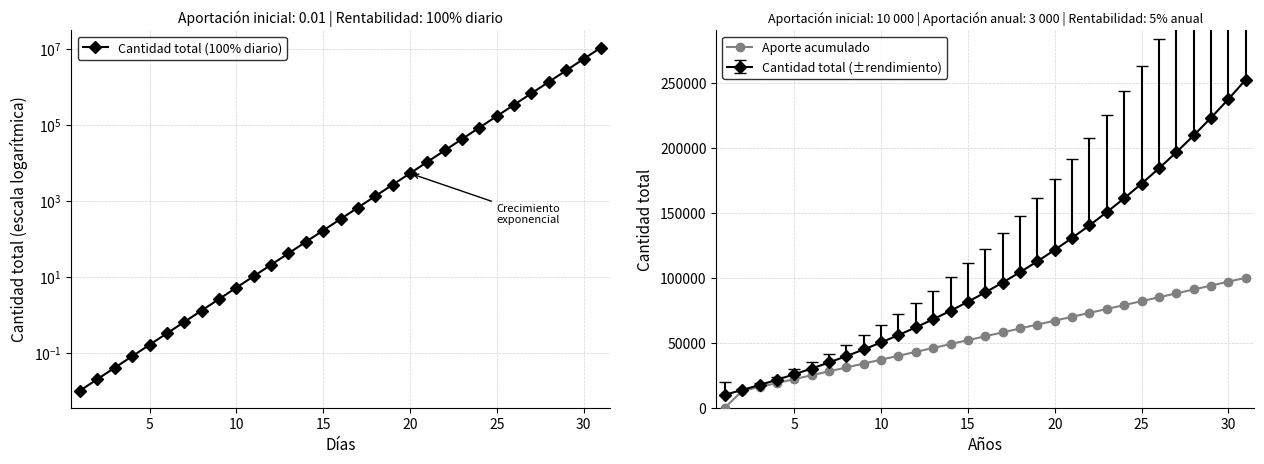

What is the minimum value for Cantidad total (±rendimiento)?

10000.0